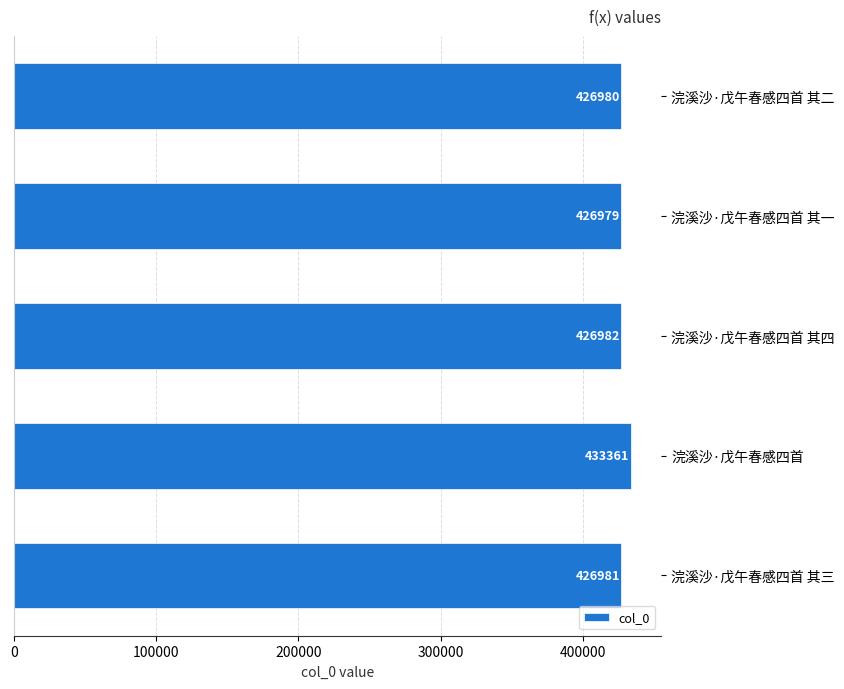

What is the greatest value displayed?

433361